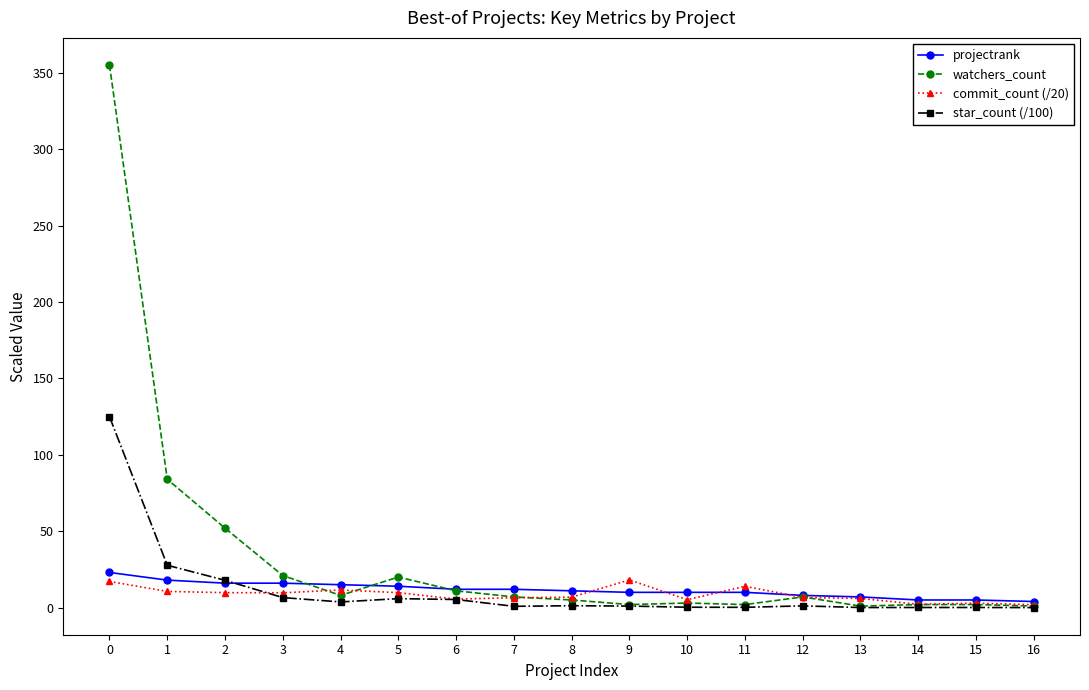

What is the difference between the star_count (/100) values at 11 and 4?

3.5